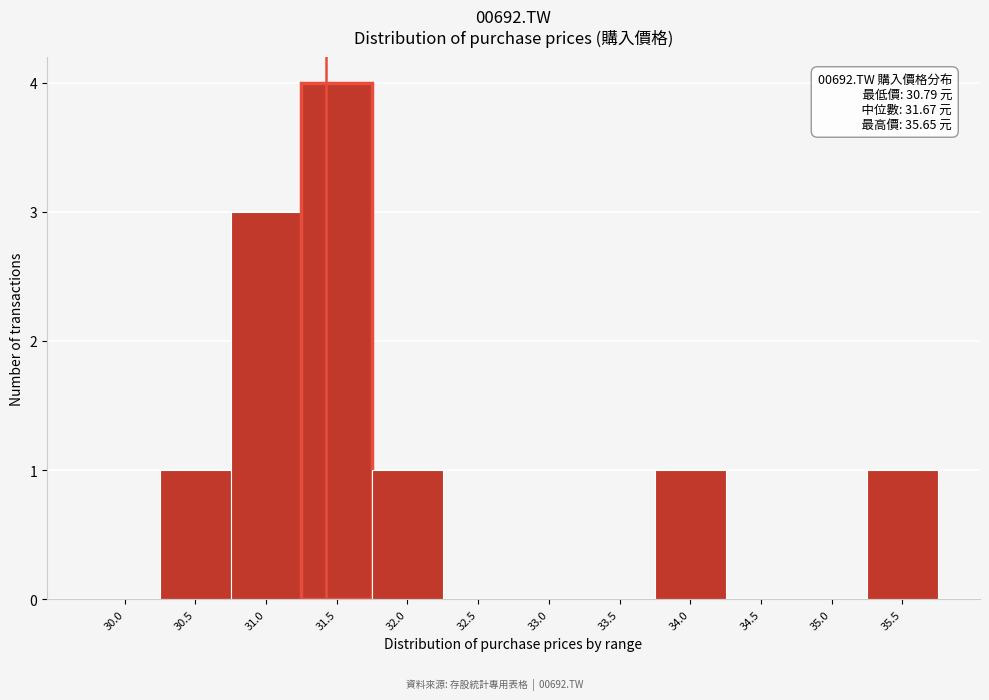

Reading left to right, transcribe all the data shown in this chart.

30.0=0	30.5=1	31.0=3	31.5=4	32.0=1	32.5=0	33.0=0	33.5=0	34.0=1	34.5=0	35.0=0	35.5=1